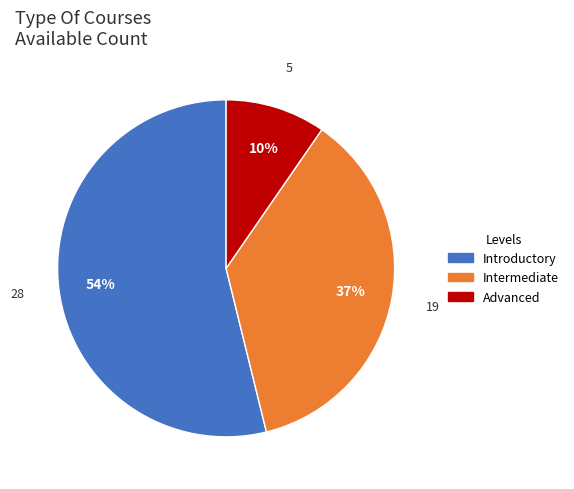

True or false: Intermediate accounts for 22% of the total.

False